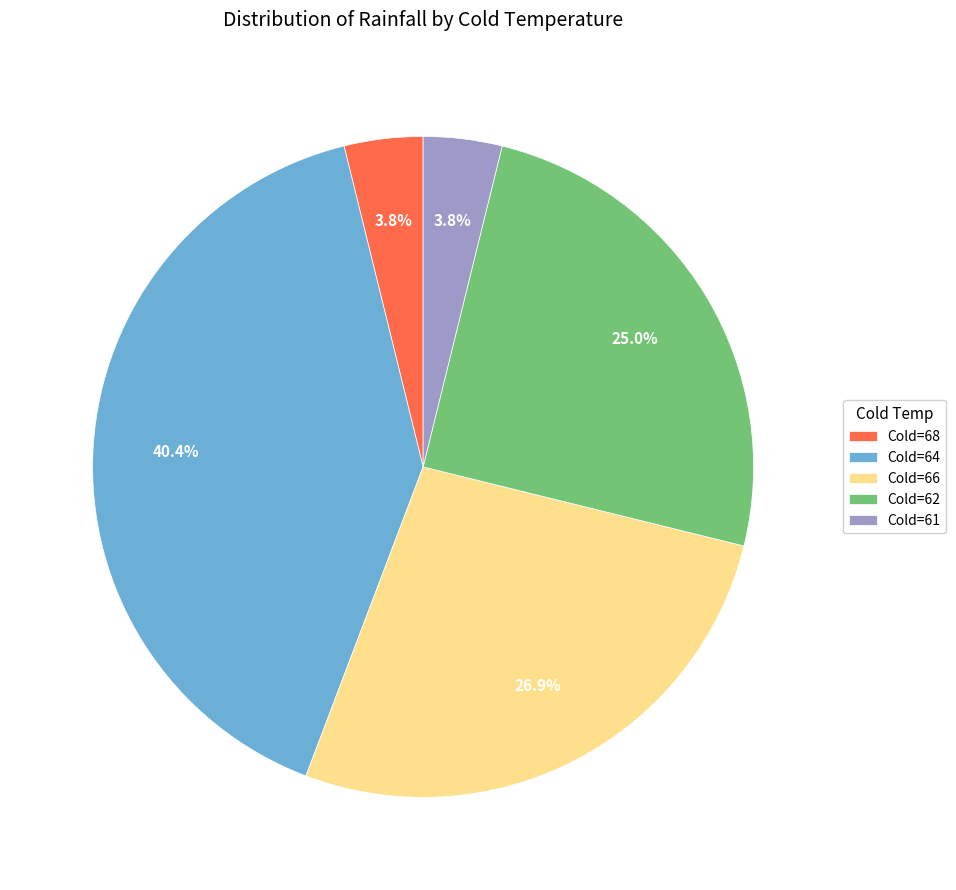

Count the number of slices in the pie.

5